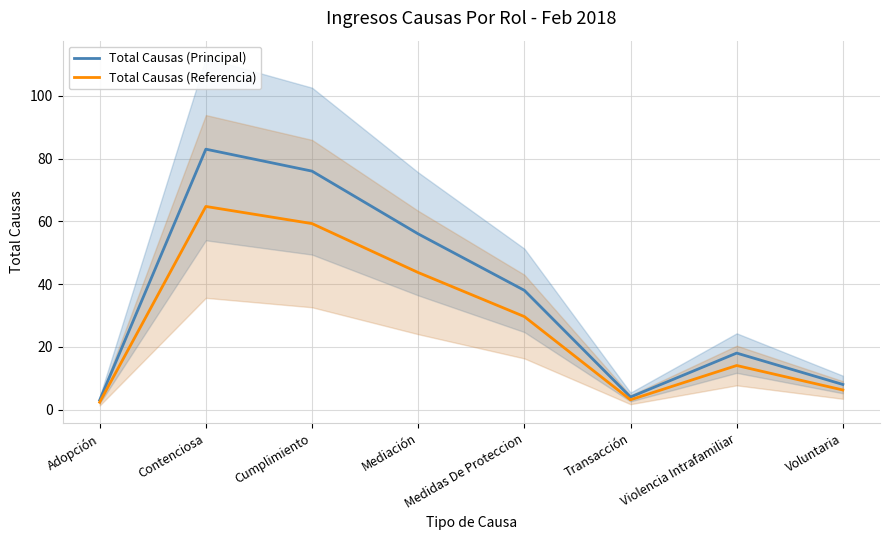

What is the sum of all Total Causas (Referencia) values?

223.1